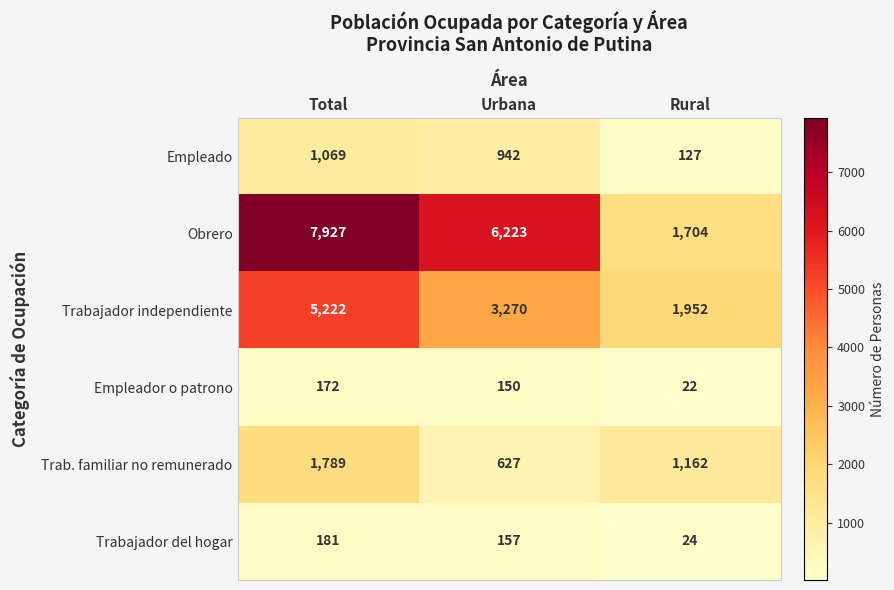

True or false: Trabajador del hogar has a value of 157 at Urbana.

True